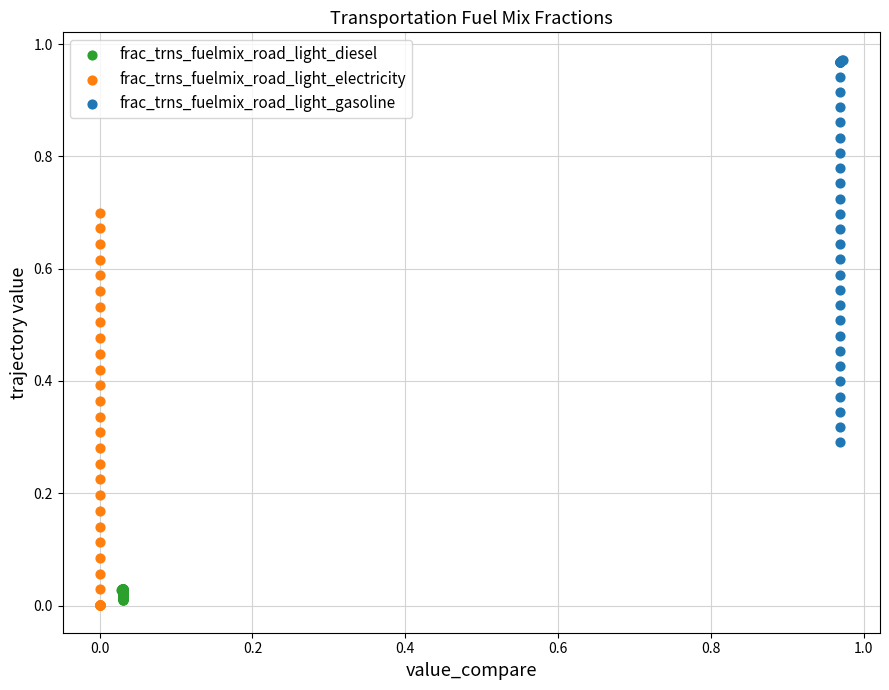

Which series contains the highest Y value?

frac_trns_fuelmix_road_light_gasoline